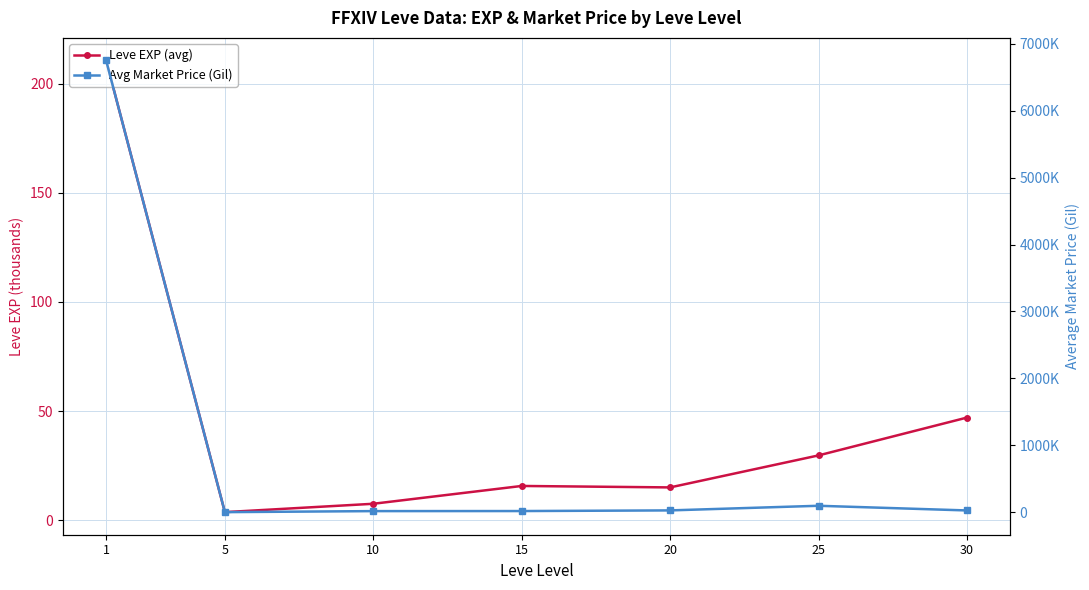

What is the spread (max minus min) of values at 15?

17570.7